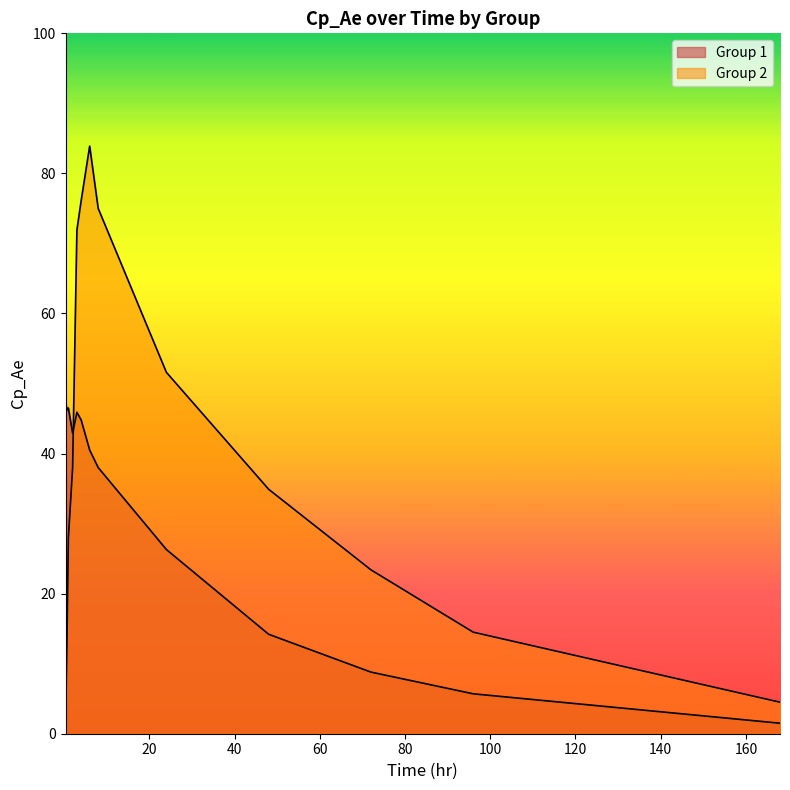

How many values in the Group 2 series exceed 34?

7